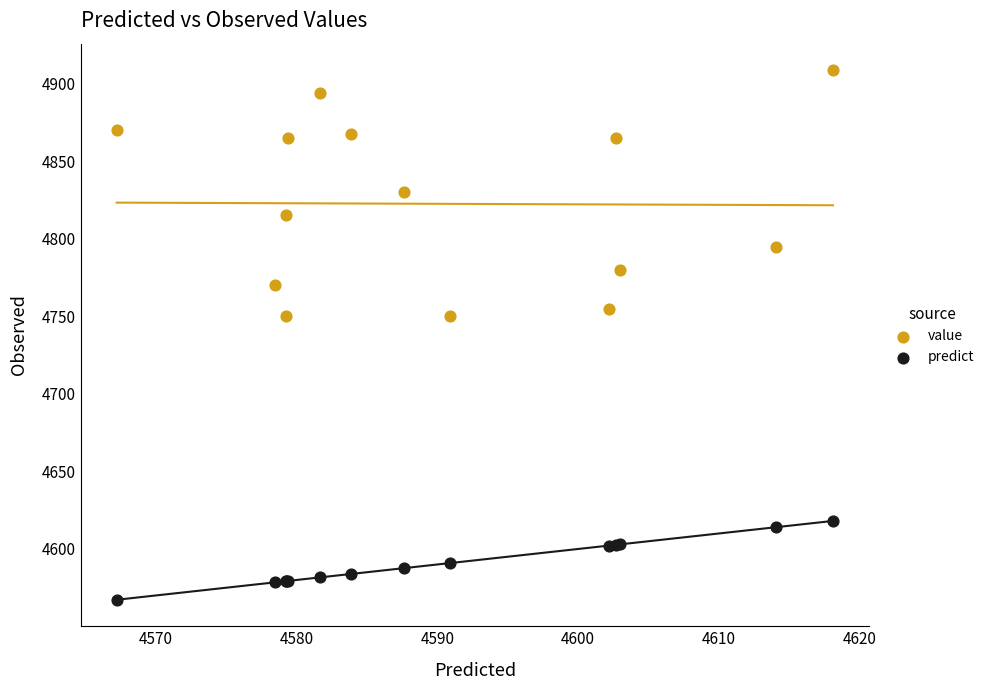

Which series reaches the maximum Y coordinate?

value